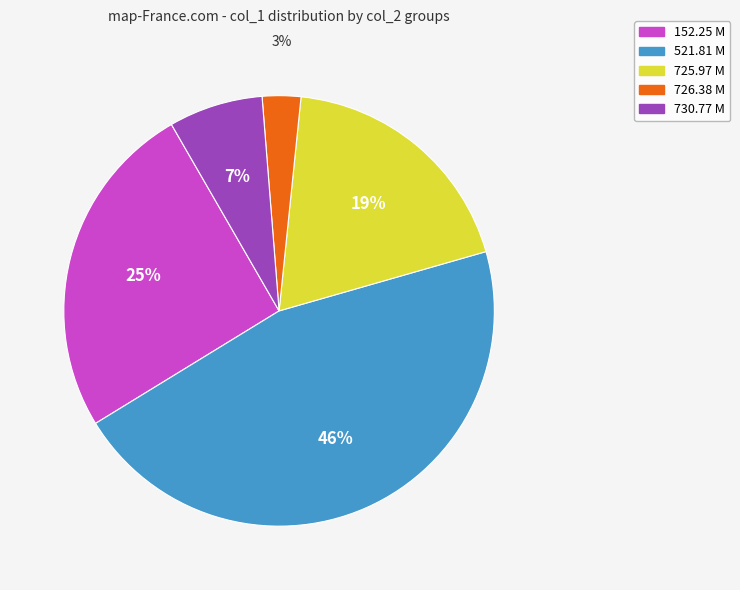

Is it true that 726.38 M is 10% of the pie?

False